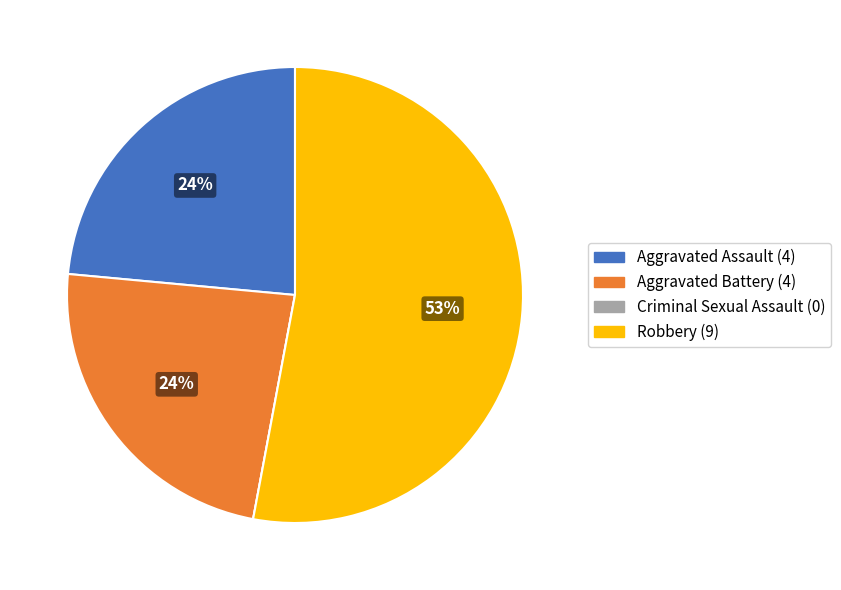

Between Aggravated Battery (4) and Robbery (9), which is larger?

Robbery (9)